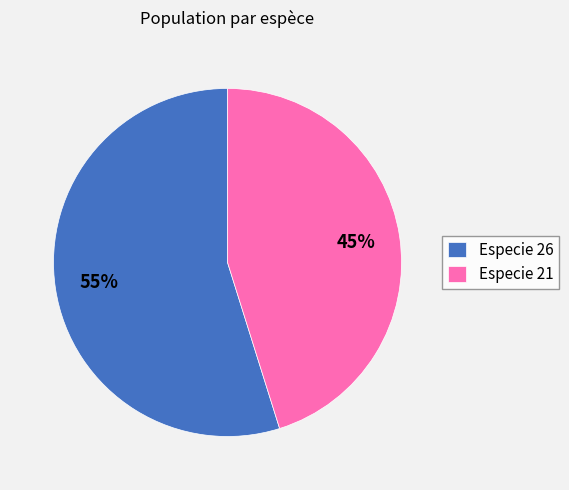

How many segments does this pie chart have?

2